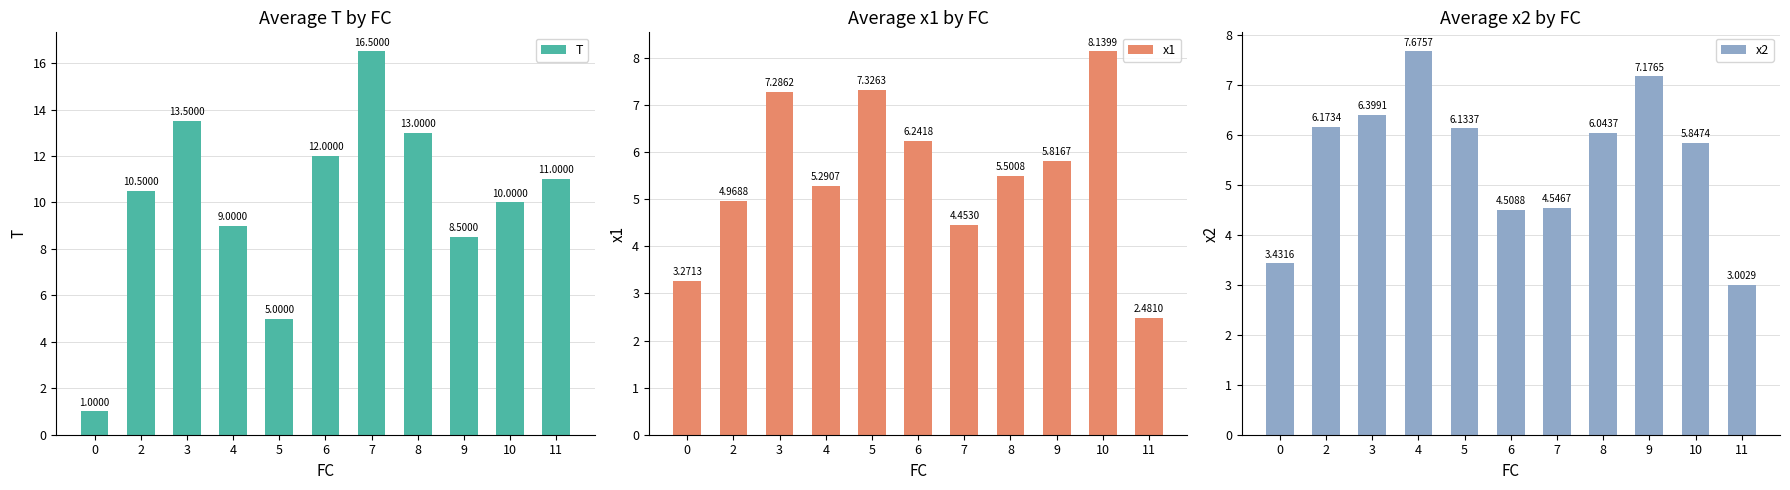

Which series has the widest spread of values?

T